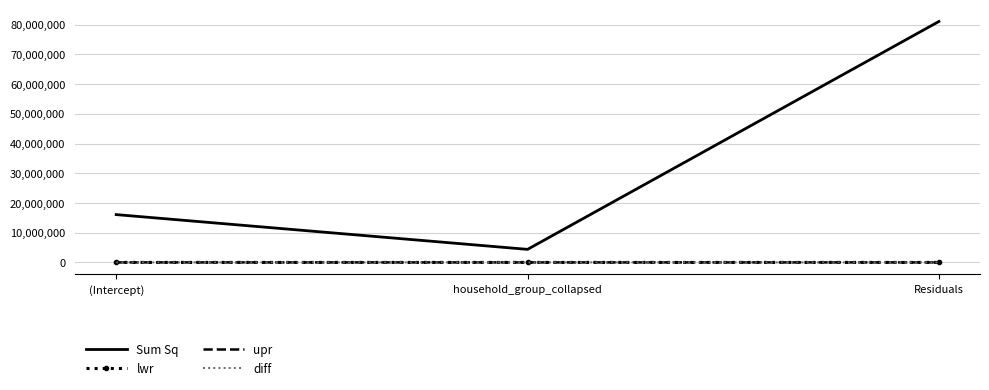

Which series has the largest total across all categories?

Sum Sq